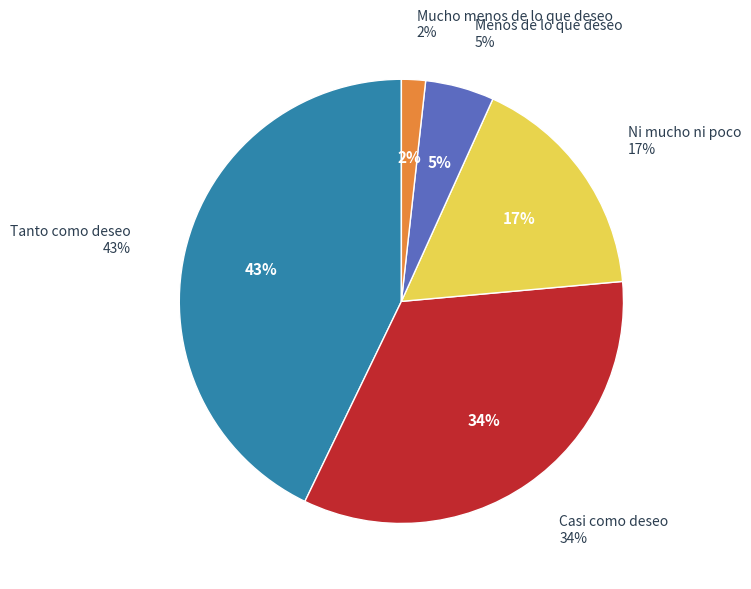

What is the largest slice in the pie chart?

Tanto como deseo